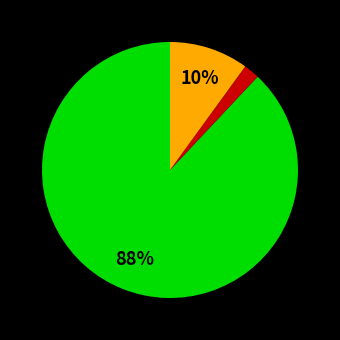

To the nearest percent, what is the average slice percentage?

33%